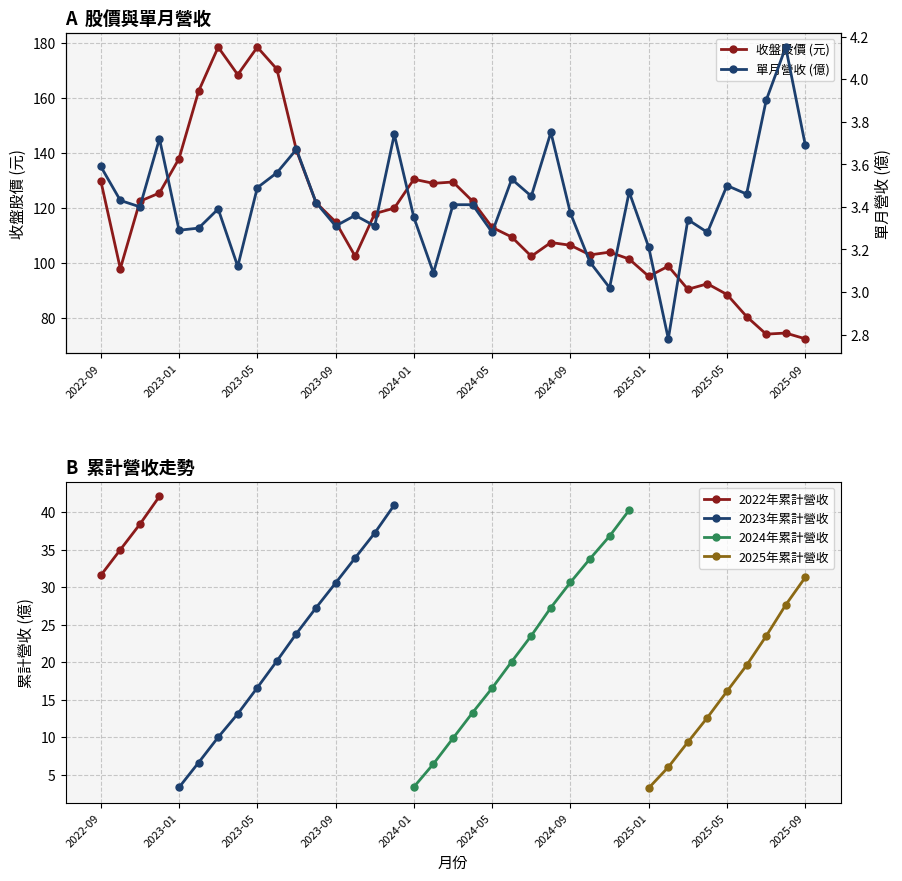

What is the sum of the 單月營收 values at 2024-10 and 2025-07?

7.0